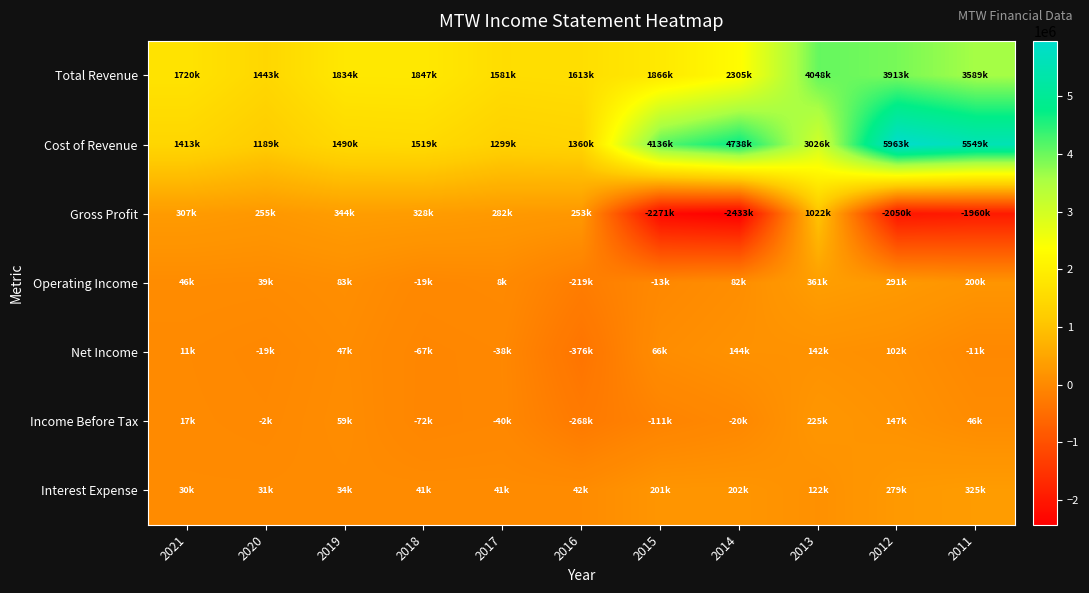

At 2012, list the series in order from smallest to largest.

Gross Profit, Net Income, Income Before Tax, Interest Expense, Operating Income, Total Revenue, Cost of Revenue